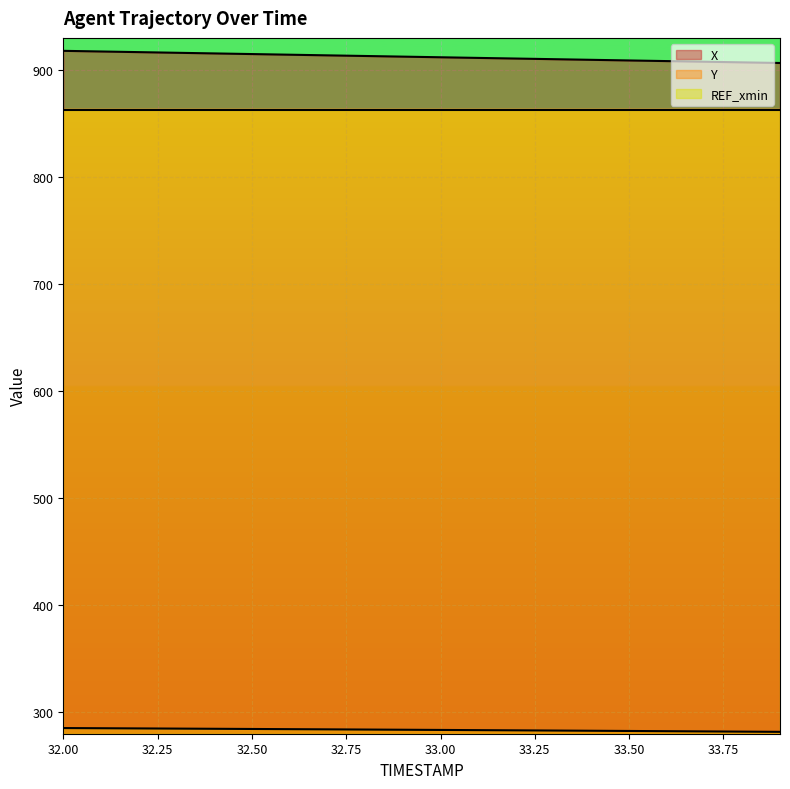

Which series has the widest spread of values?

X